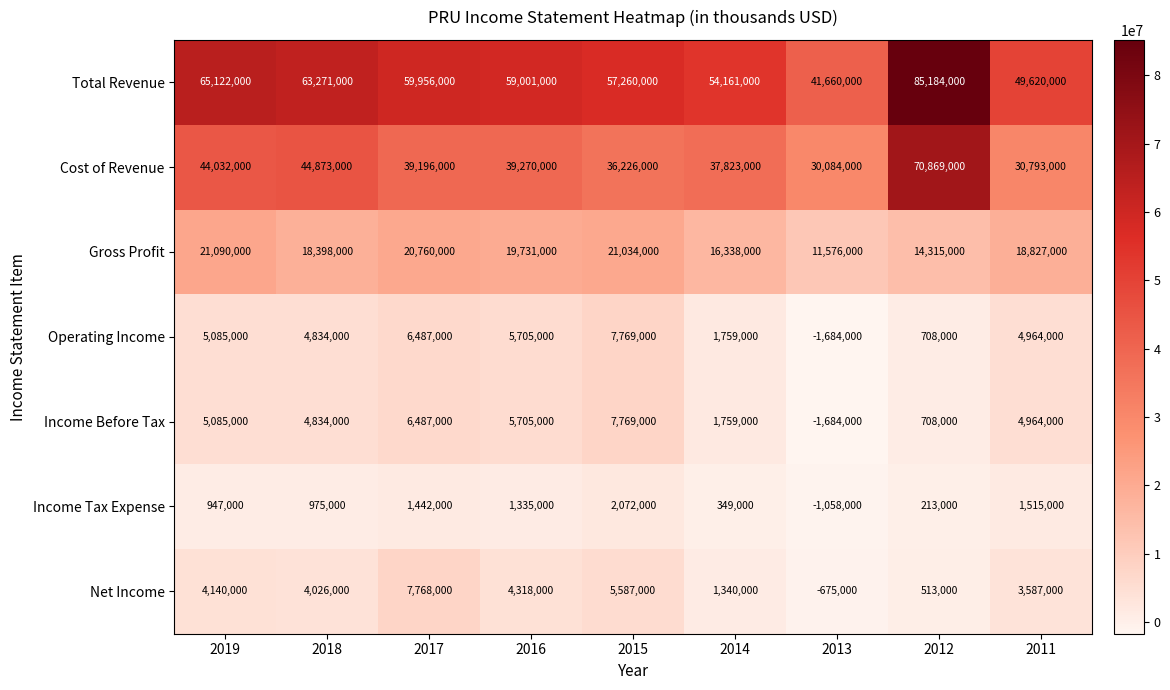

At how many categories does at least one series exceed 9335623?

9